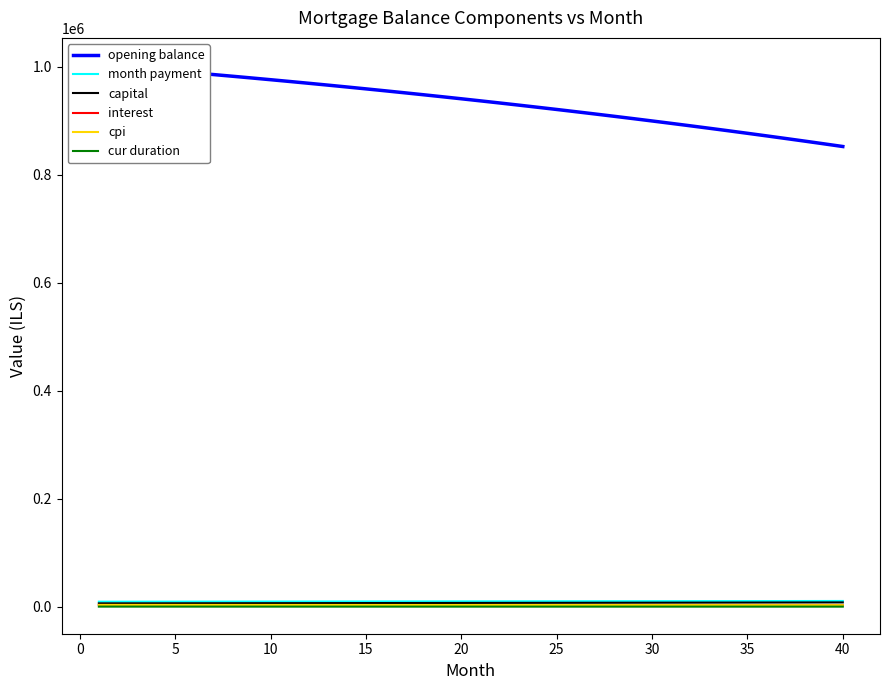

List the series in order of their peak value, lowest first.

cur duration, interest, cpi, capital, month payment, opening balance